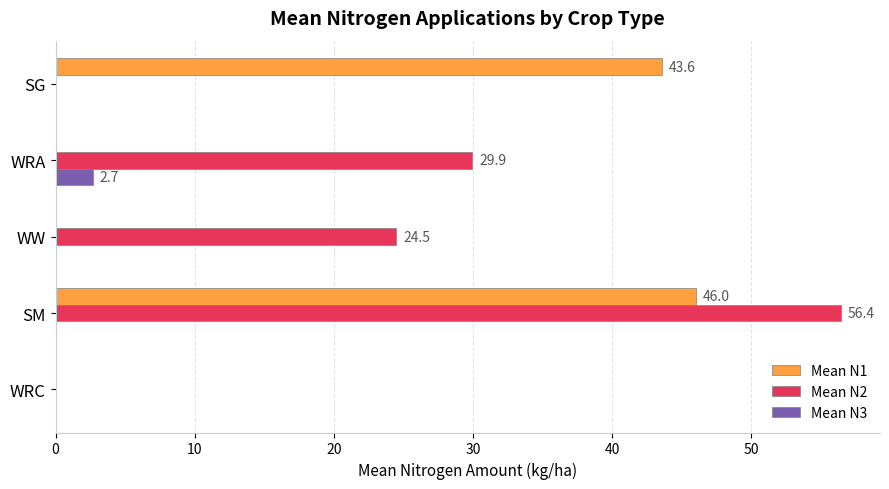

How many distinct data groups are displayed?

3